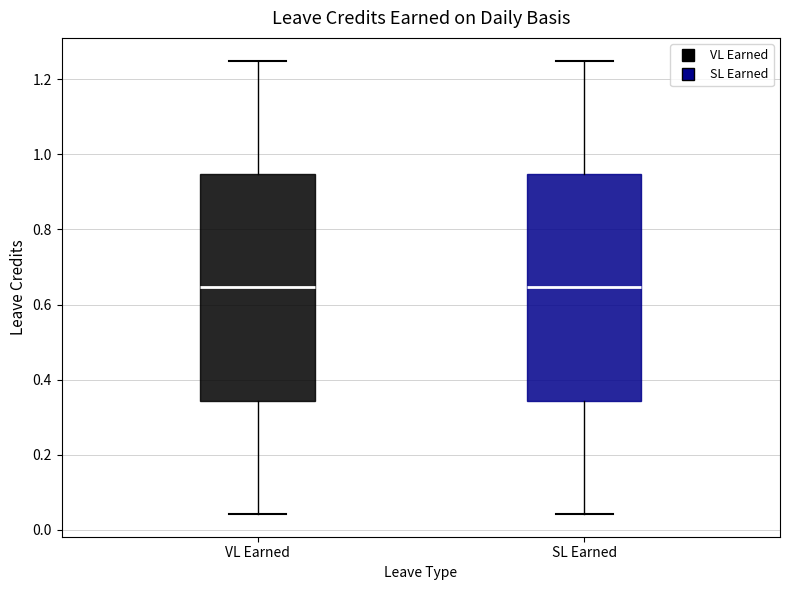

Reading left to right, transcribe this box plot: for each box, give where its median line is, the range the box spans, and where its two whiskers end, as read against the y-axis. The values are not printed on the chart, so give them approximately, as read against the axis.

VL Earned: median 0.64, box 0.34 to 0.94, whiskers 0.04 to 1.26
SL Earned: median 0.64, box 0.34 to 0.94, whiskers 0.04 to 1.26